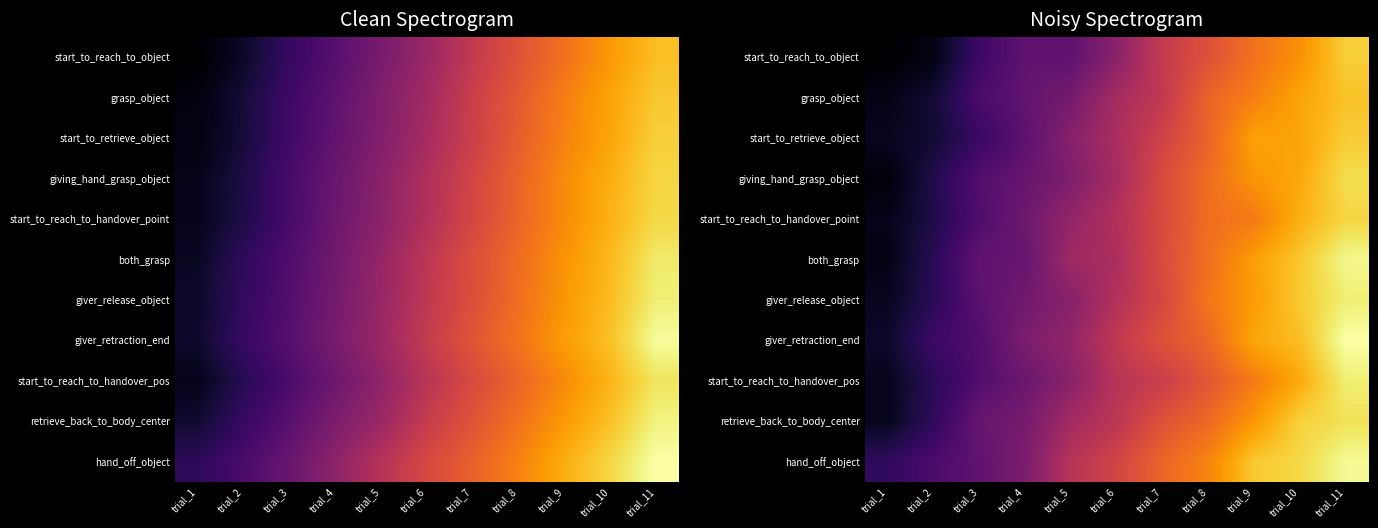

True or false: both_grasp has a value of 589.2 at trial_8.

False